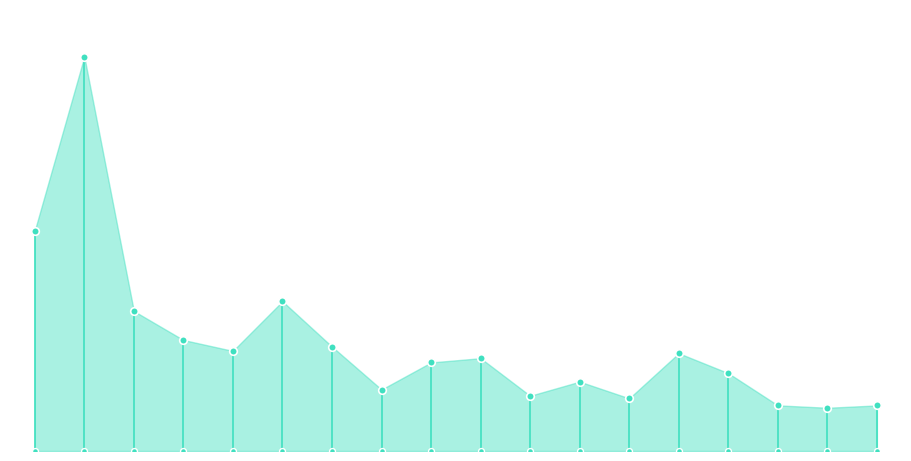

Which has a higher value, 2020-04-26 or 2023-03-14?

2020-04-26